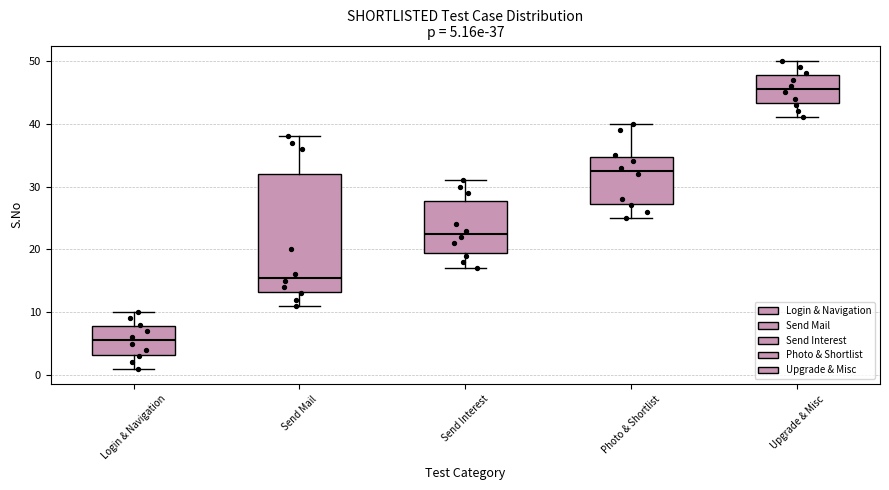

Which box's median line is the highest?

Upgrade & Misc